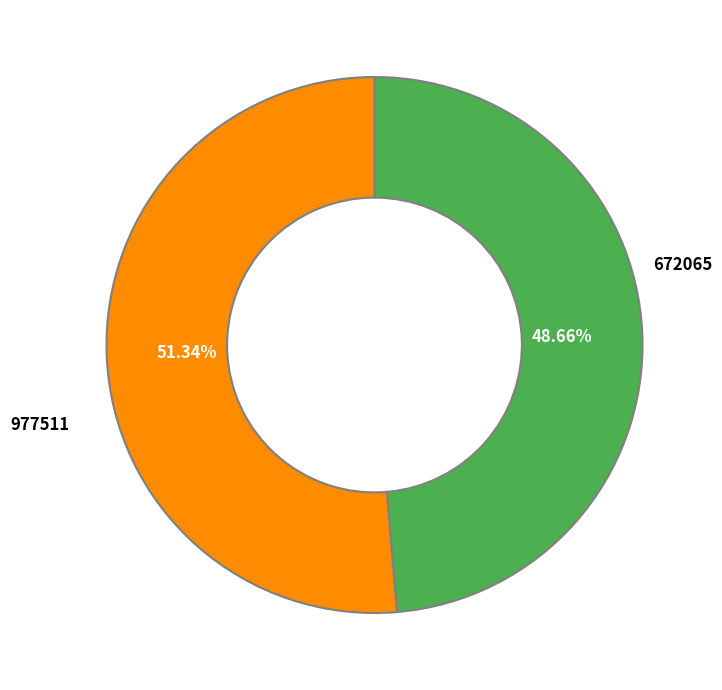

Which category accounts for the majority?

977511